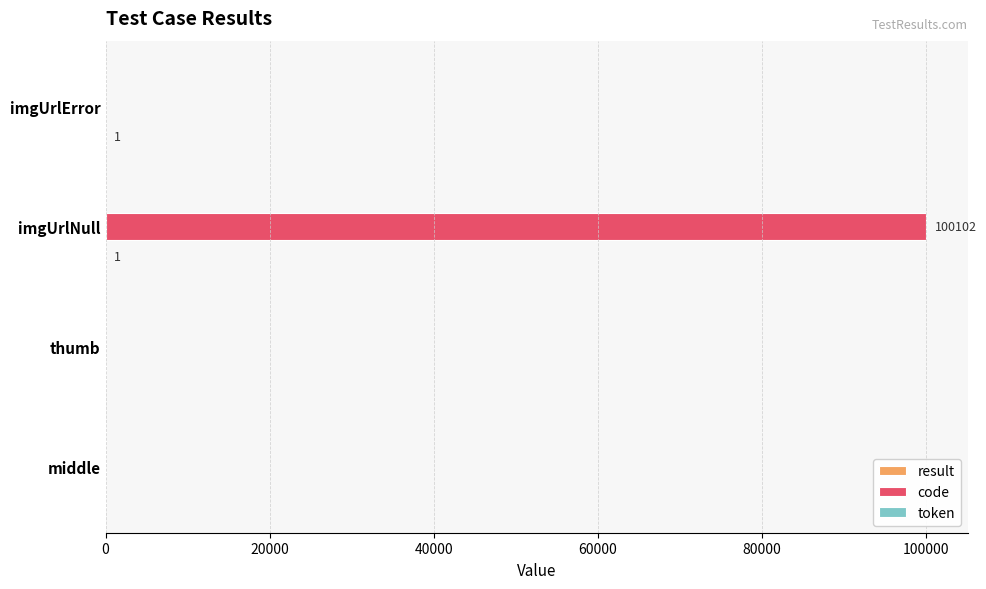

Which series has the largest total across all categories?

code